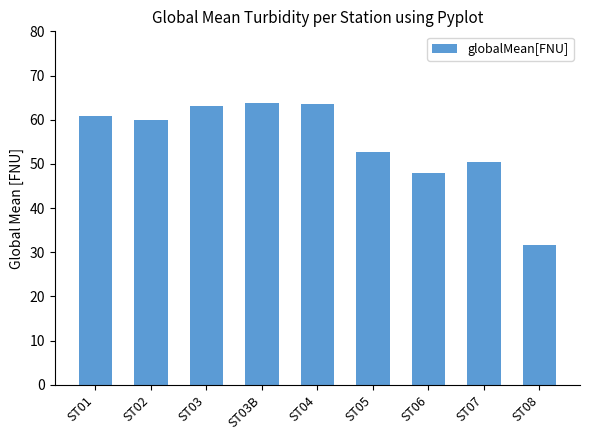

What is the change in value from ST03 to ST06?

-15.2